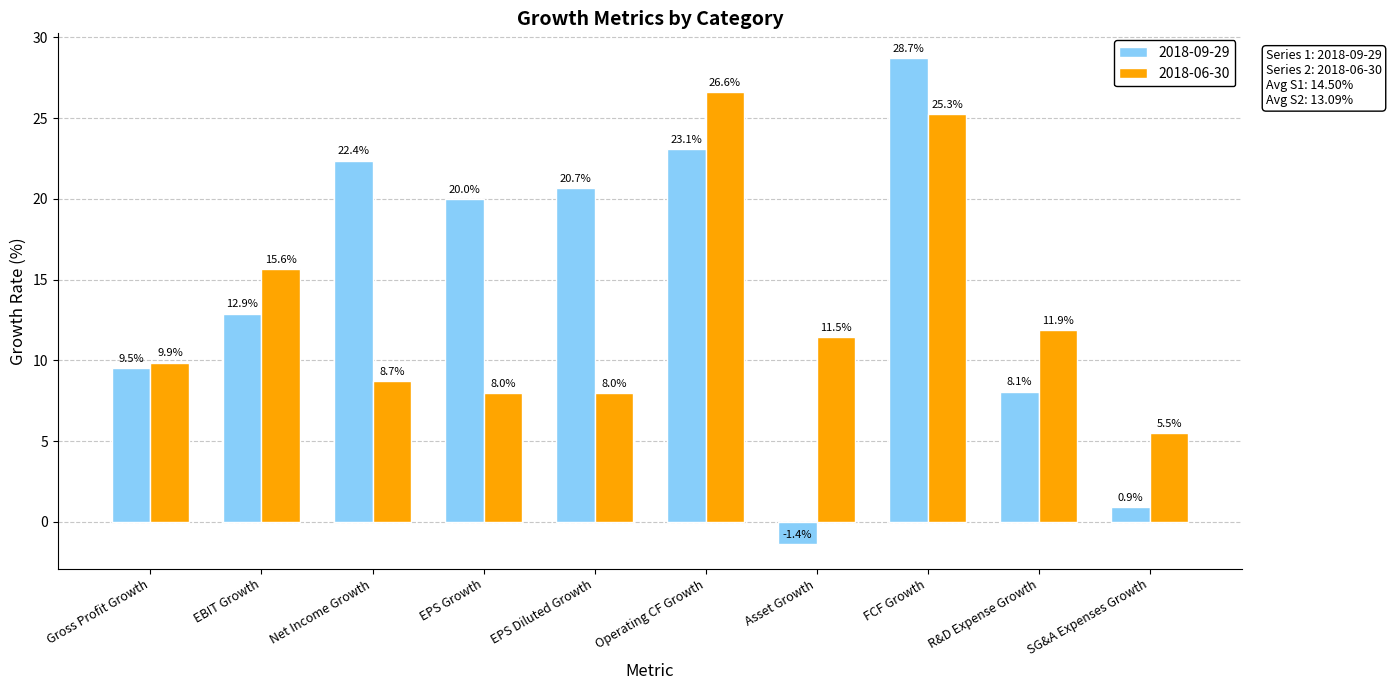

What is the difference between the second highest and minimum values in the 2018-06-30 series?

19.8